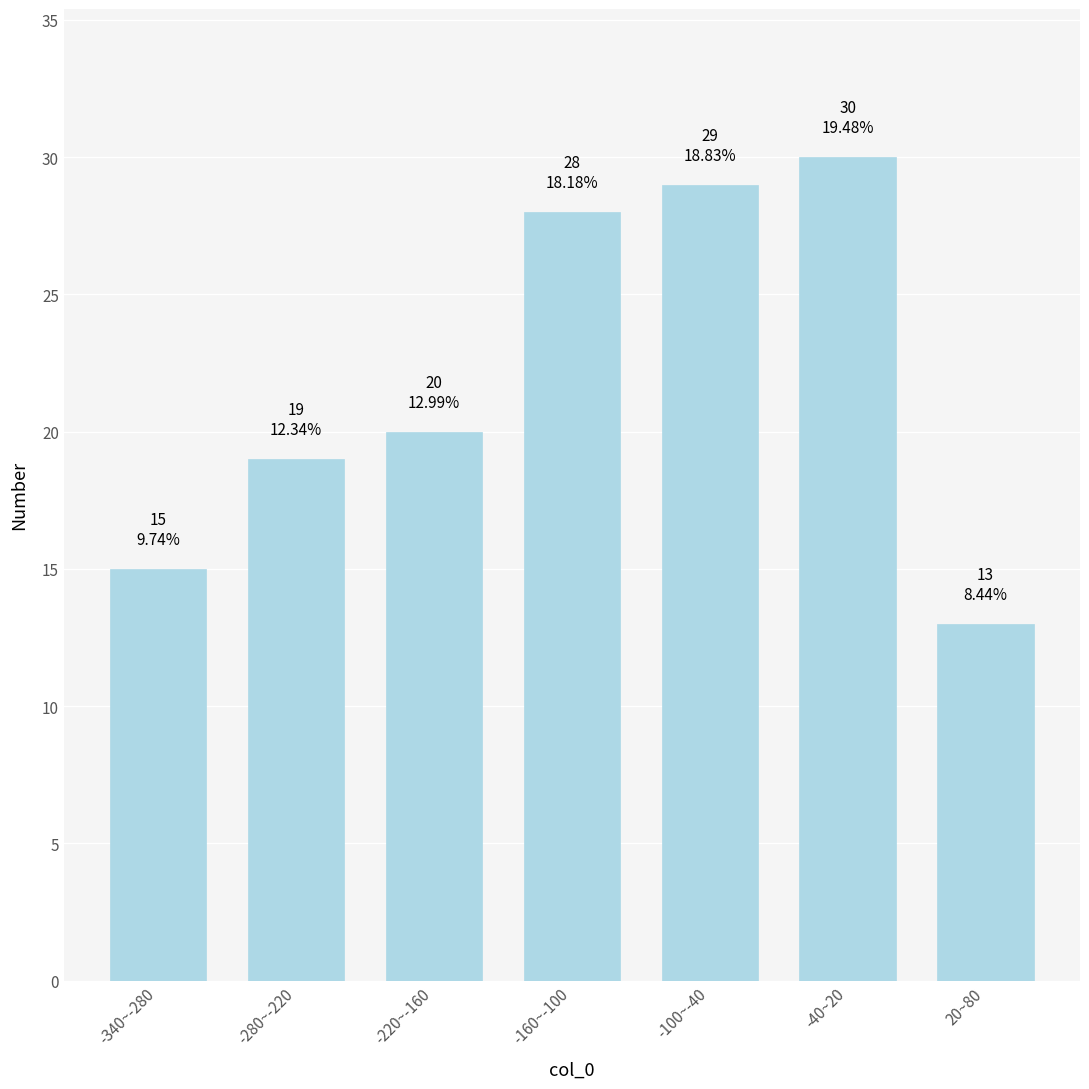

Reading right to left, list all the values displayed in this chart.

20~80=13	-40~20=30	-100~-40=29	-160~-100=28	-220~-160=20	-280~-220=19	-340~-280=15